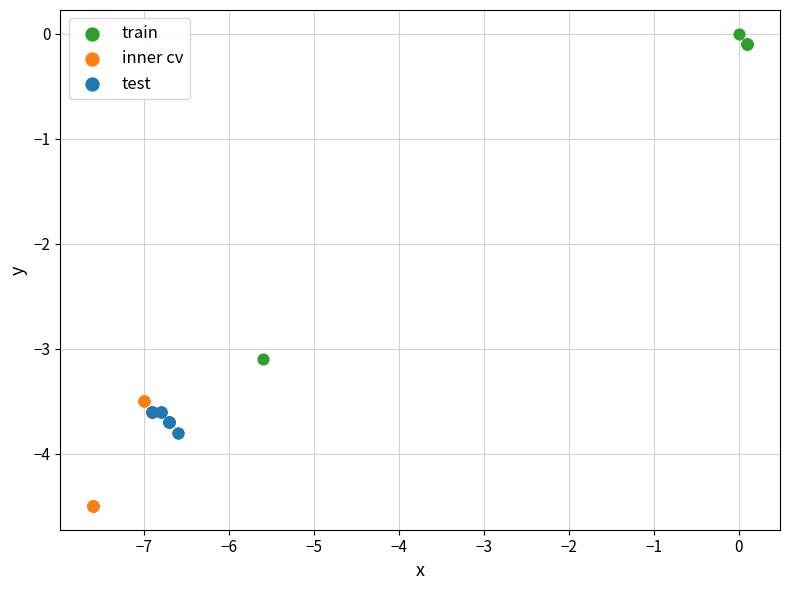

Which series contains the highest Y value?

train